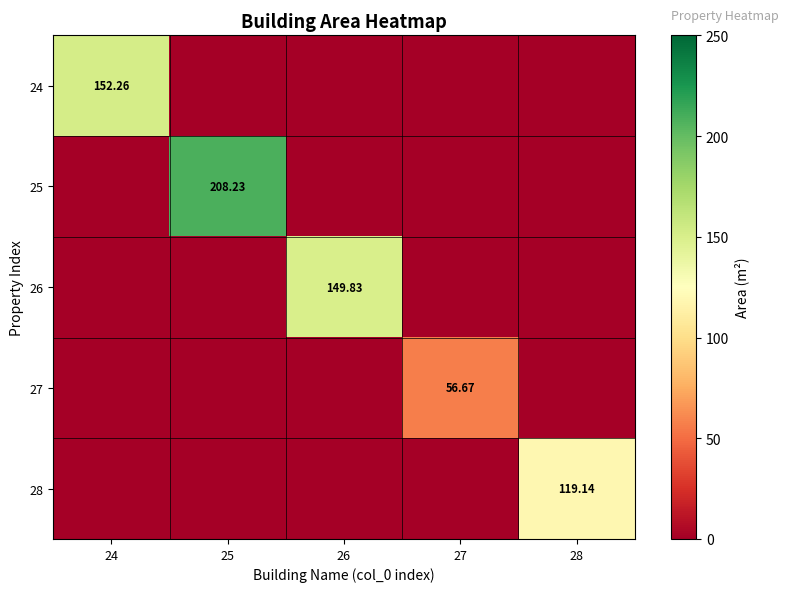

What is the sum of all 28 values?

119.1